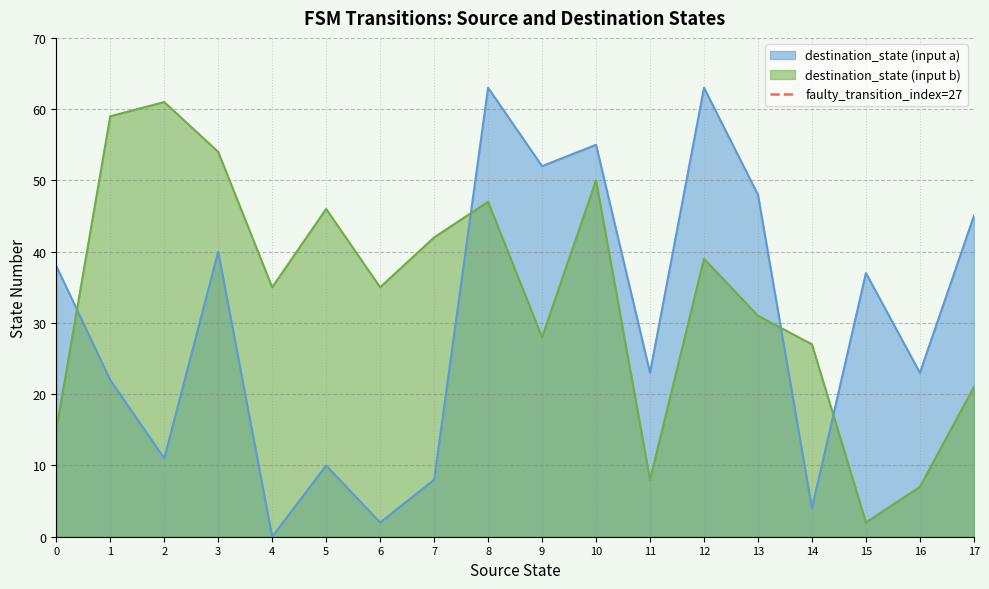

Does the chart have visible grid lines?

Yes